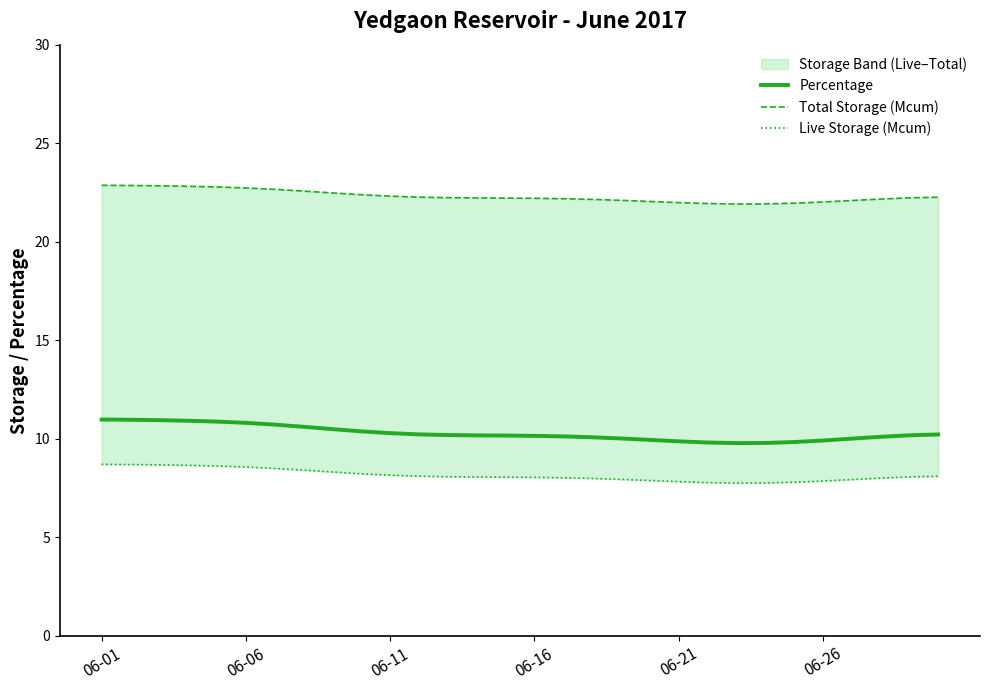

Reading left to right, what are all the values shown in this chart?

Percentage: 11.0	11.0	10.9	10.9	10.9	10.8	10.7	10.6	10.5	10.4	10.3	10.2	10.2	10.2	10.2	10.1	10.1	10.1	10.0	9.9	9.9	9.8	9.8	9.8	9.8	9.9	10.0	10.1	10.2	10.2
Total Storage (Mcum): 22.9	22.9	22.8	22.8	22.8	22.7	22.7	22.6	22.5	22.4	22.3	22.3	22.2	22.2	22.2	22.2	22.2	22.1	22.1	22.0	22.0	21.9	21.9	21.9	22.0	22.0	22.1	22.2	22.2	22.3
Live Storage (Mcum): 8.7	8.7	8.7	8.7	8.6	8.6	8.5	8.4	8.3	8.2	8.2	8.1	8.1	8.1	8.1	8.0	8.0	8.0	7.9	7.9	7.8	7.8	7.8	7.8	7.8	7.9	7.9	8.0	8.1	8.1